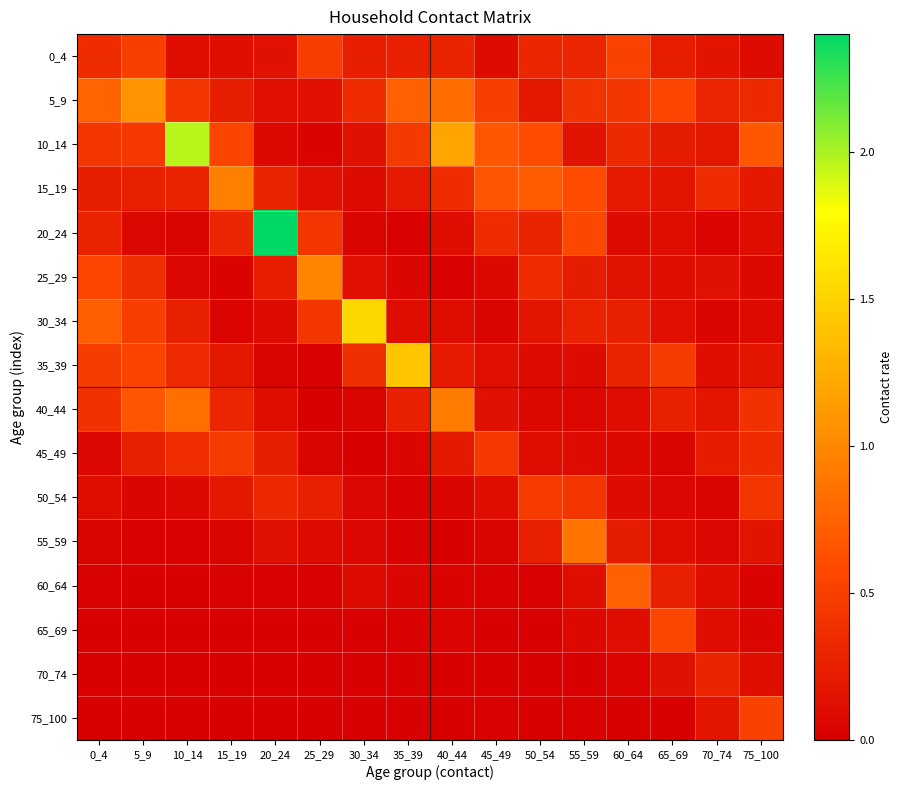

List the series in order of their peak value, highest first.

20_24, 10_14, 30_34, 35_39, 5_9, 25_29, 15_19, 40_44, 55_59, 60_64, 65_69, 75_100, 0_4, 45_49, 50_54, 70_74